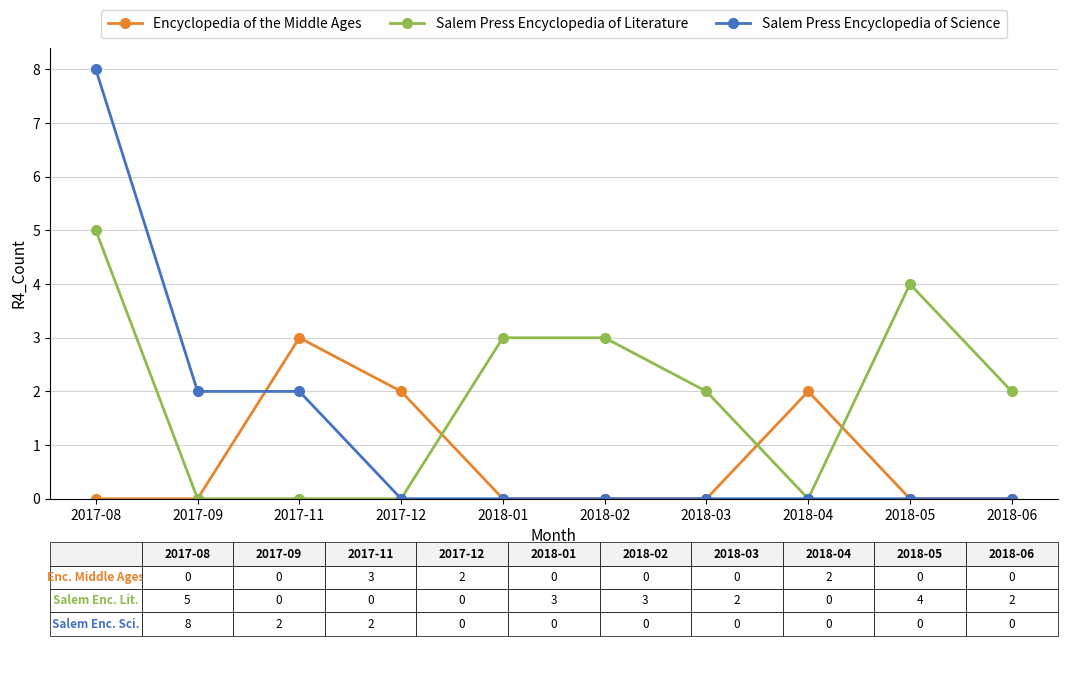

What is the label of the 7th point from the left?

2018-03